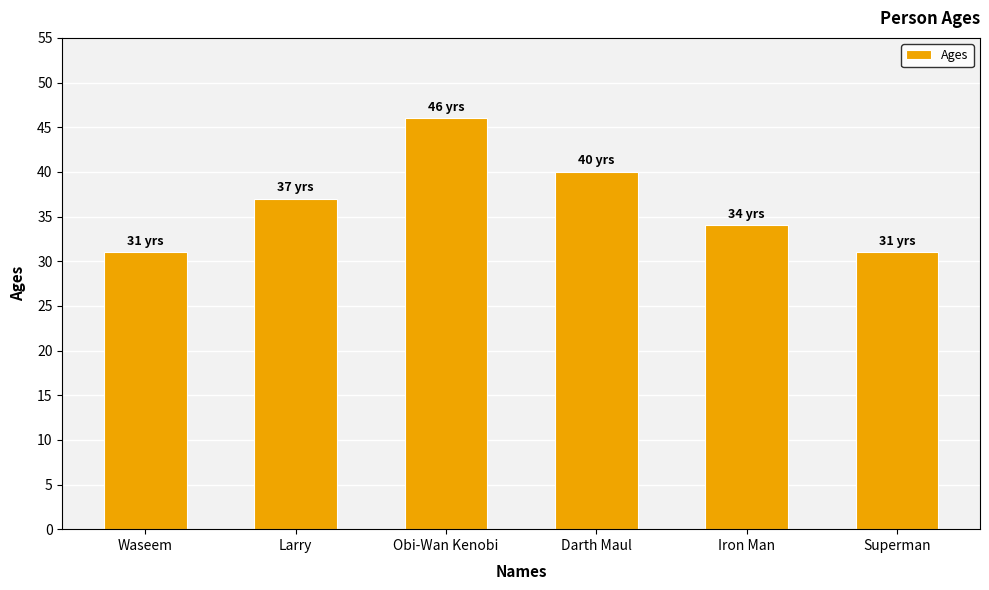

Reading left to right, what are all the values shown in this chart?

31	37	46	40	34	31